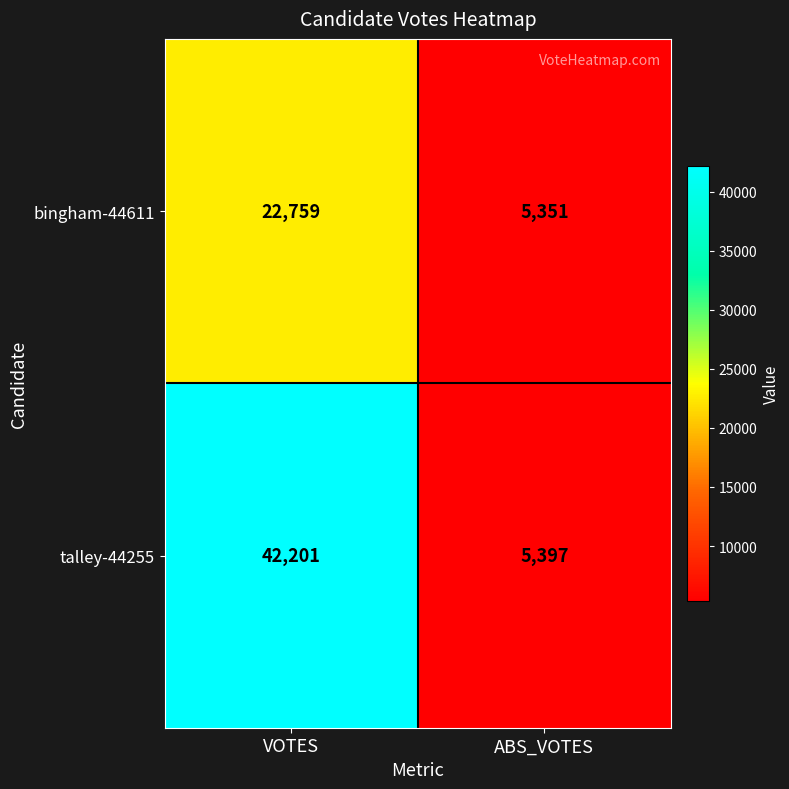

What value does the bingham-44611 series have at ABS_VOTES, to the nearest 50?

5350